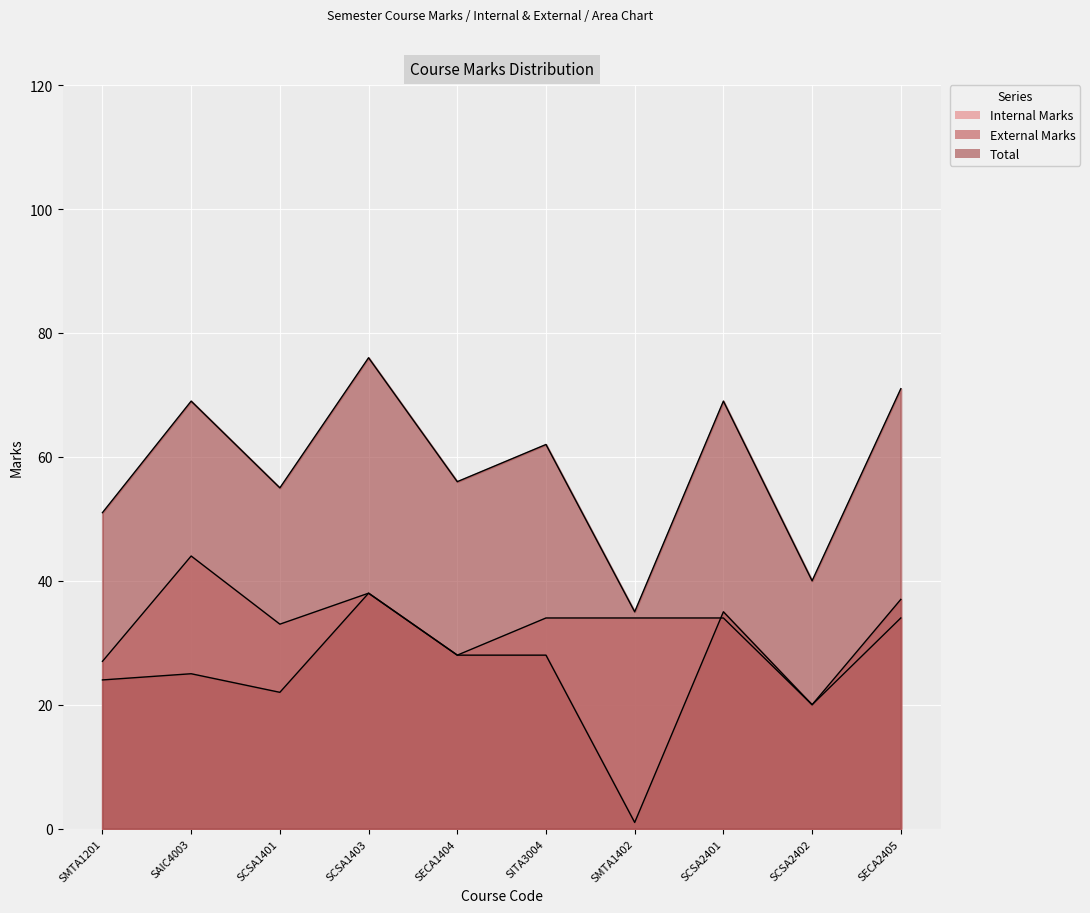

The Total series shows 69 at SCSA2401. True or false?

True